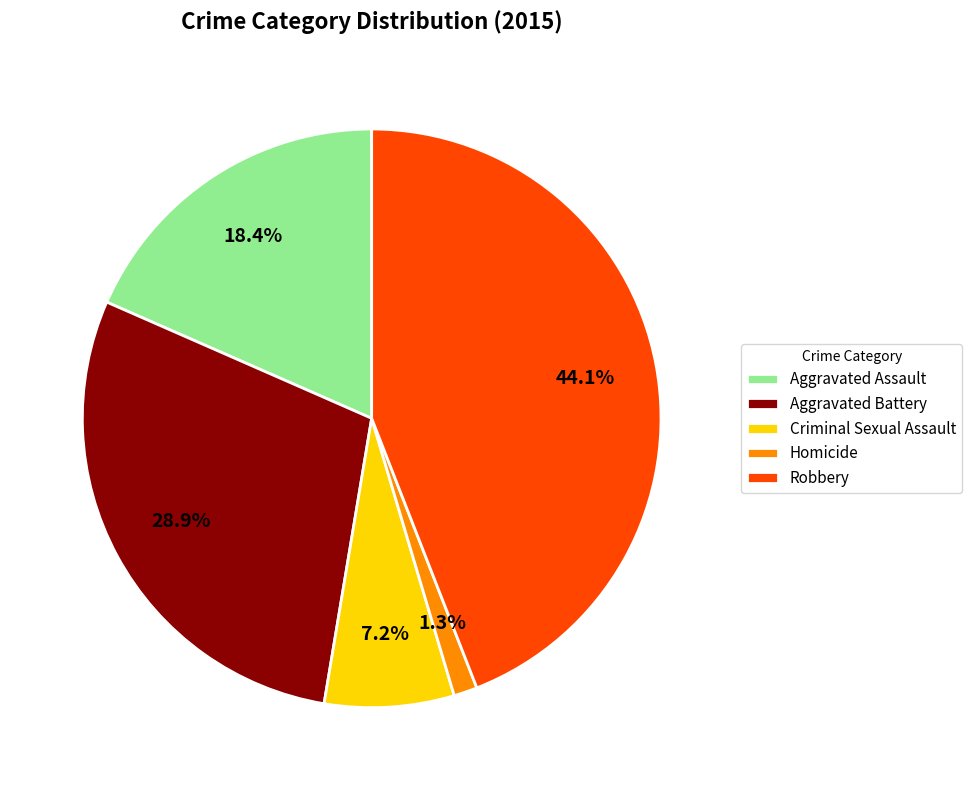

Which slice is the largest?

Robbery